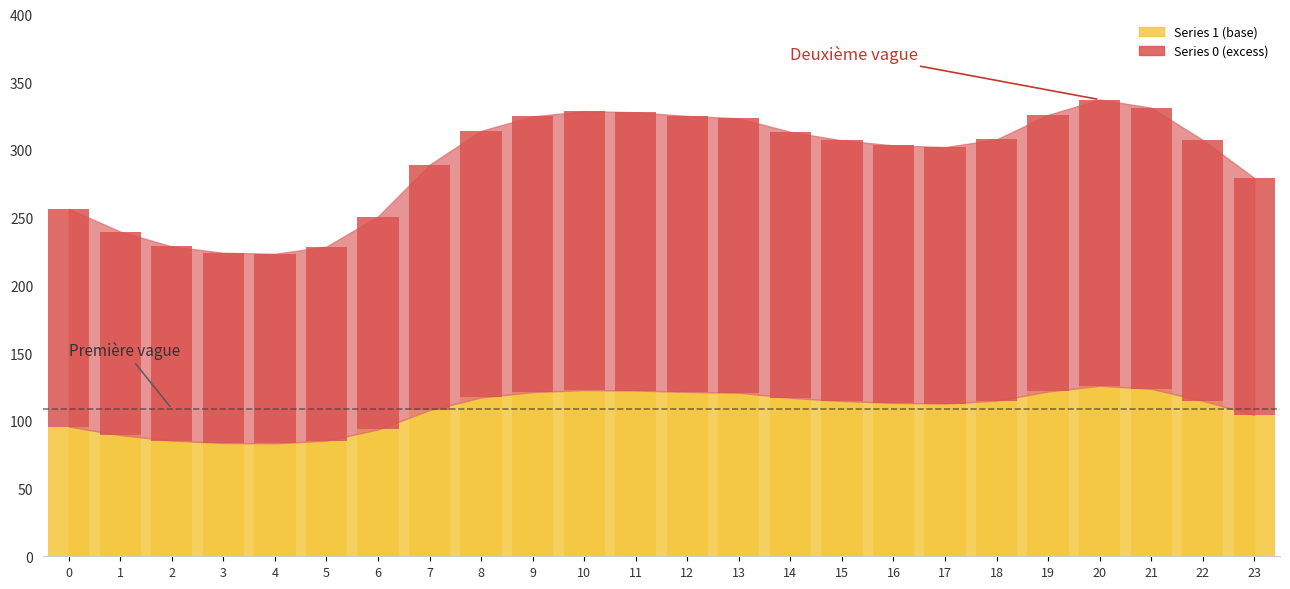

Which category has the highest value across all series?

20